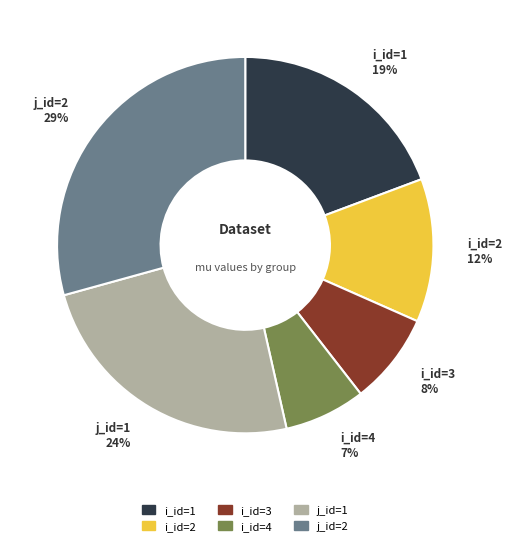

The i_id=2 slice represents 5% of the pie. True or false?

False